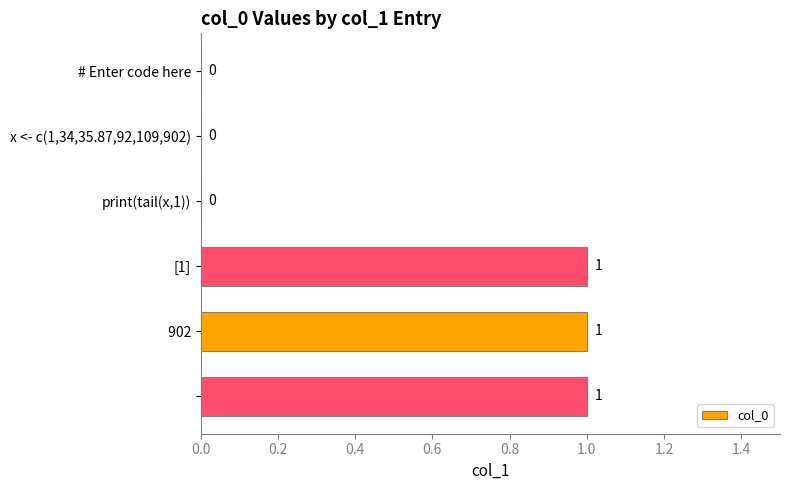

How many positive values are there?

3